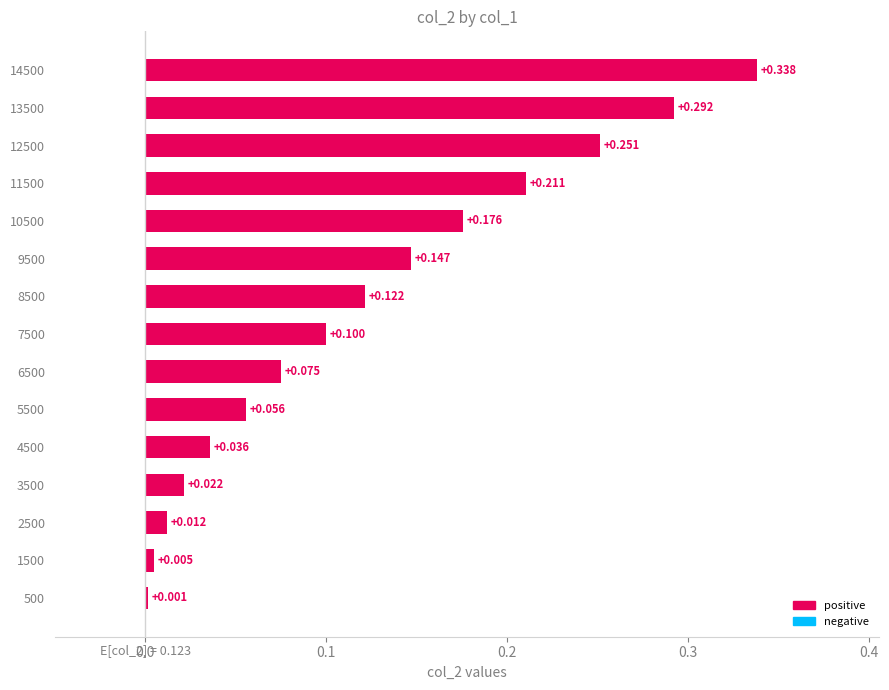

Are the bars grouped side by side (vs. stacked)?

No